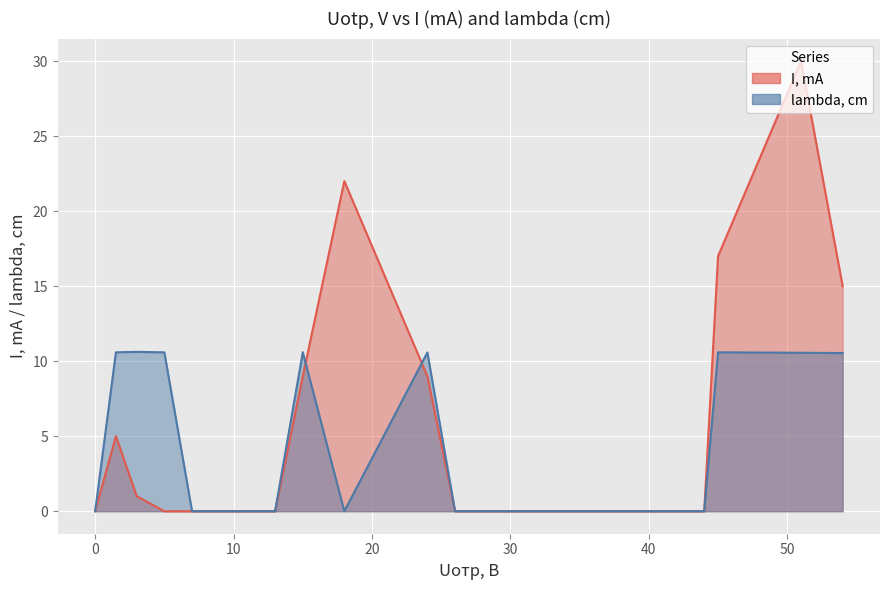

What is the difference between the maximum and minimum values?

30